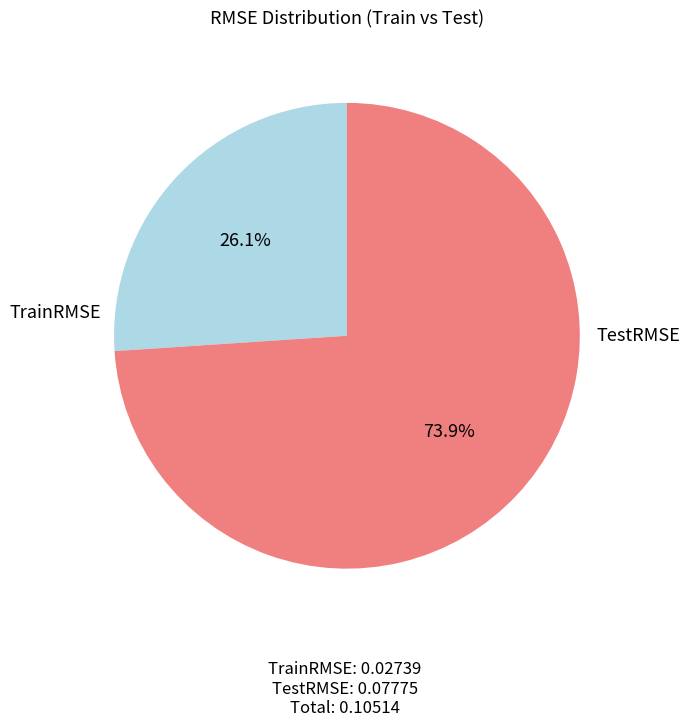

Which slice is the largest?

TestRMSE